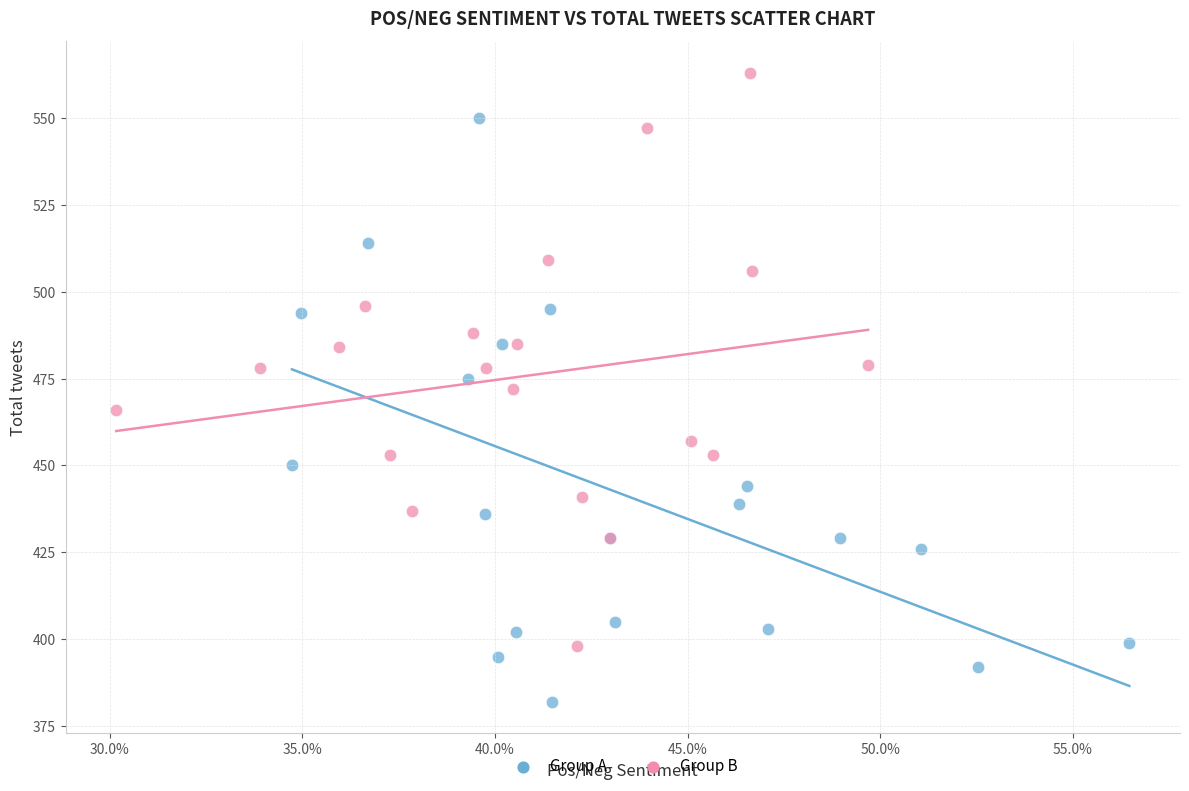

What are all the series names shown in the legend?

Group A, Group B